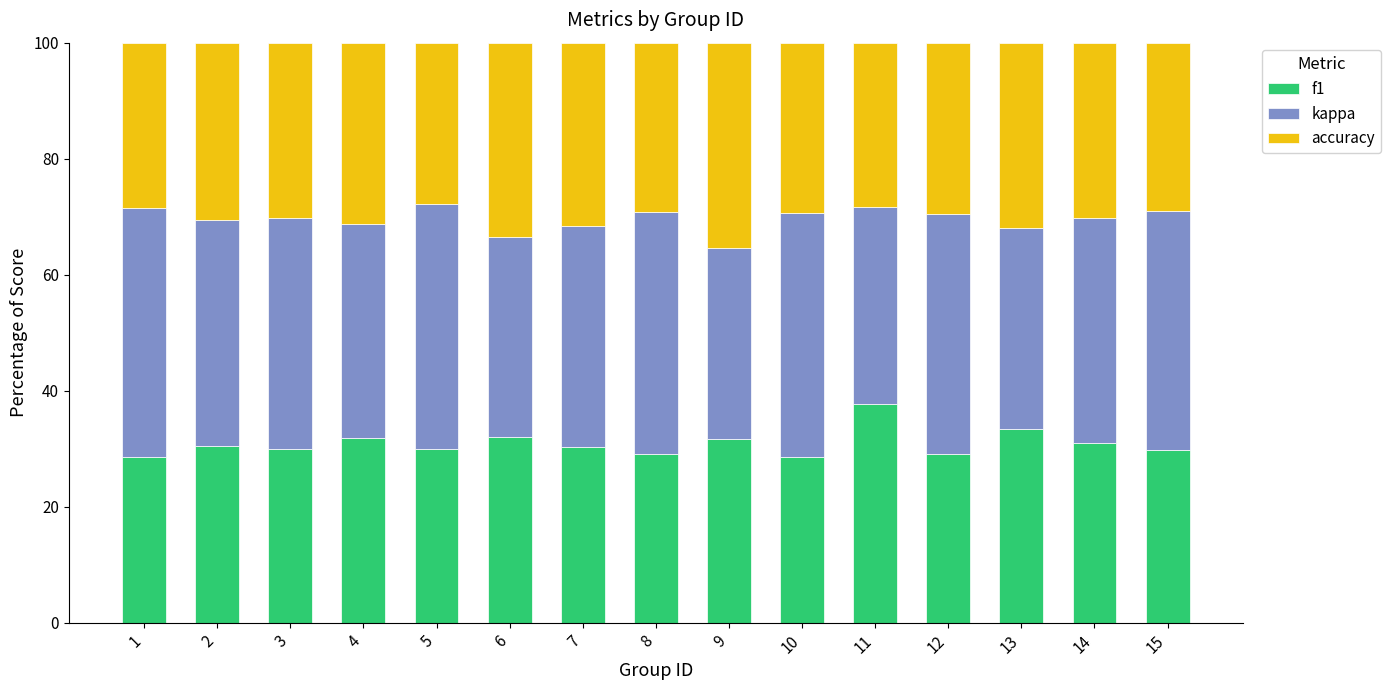

What is the minimum value for f1?

28.5